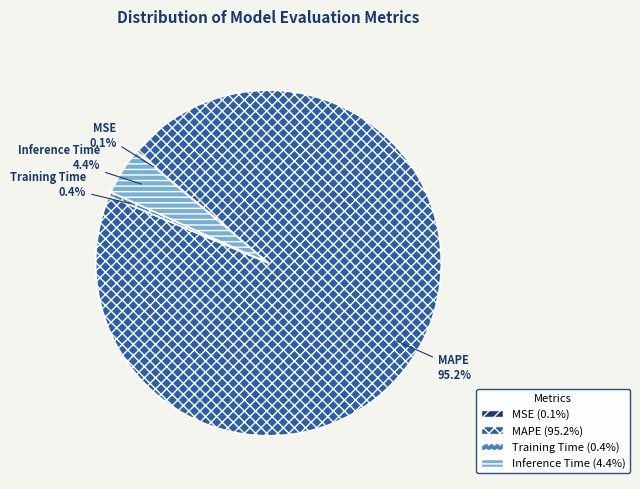

Which slice is the largest?

MAPE